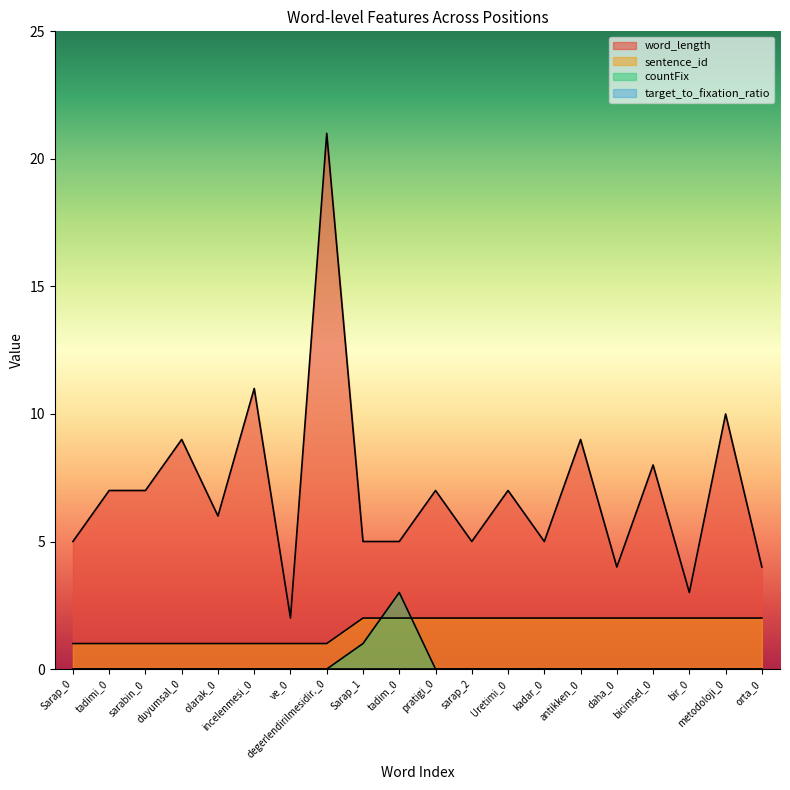

Reading left to right, list all the values displayed in this chart.

word_length: Sarap_0=5	tadimi_0=7	sarabin_0=7	duyumsal_0=9	olarak_0=6	incelenmesi_0=11	ve_0=2	degerlendirilmesidir._0=21	Sarap_1=5	tadim_0=5	pratigi_0=7	sarap_2=5	Uretimi_0=7	kadar_0=5	antikken_0=9	daha_0=4	bicimsel_0=8	bir_0=3	metodoloji_0=10	orta_0=4
sentence_id: Sarap_0=1	tadimi_0=1	sarabin_0=1	duyumsal_0=1	olarak_0=1	incelenmesi_0=1	ve_0=1	degerlendirilmesidir._0=1	Sarap_1=2	tadim_0=2	pratigi_0=2	sarap_2=2	Uretimi_0=2	kadar_0=2	antikken_0=2	daha_0=2	bicimsel_0=2	bir_0=2	metodoloji_0=2	orta_0=2
countFix: Sarap_0=0	tadimi_0=0	sarabin_0=0	duyumsal_0=0	olarak_0=0	incelenmesi_0=0	ve_0=0	degerlendirilmesidir._0=0	Sarap_1=1	tadim_0=3	pratigi_0=0	sarap_2=0	Uretimi_0=0	kadar_0=0	antikken_0=0	daha_0=0	bicimsel_0=0	bir_0=0	metodoloji_0=0	orta_0=0